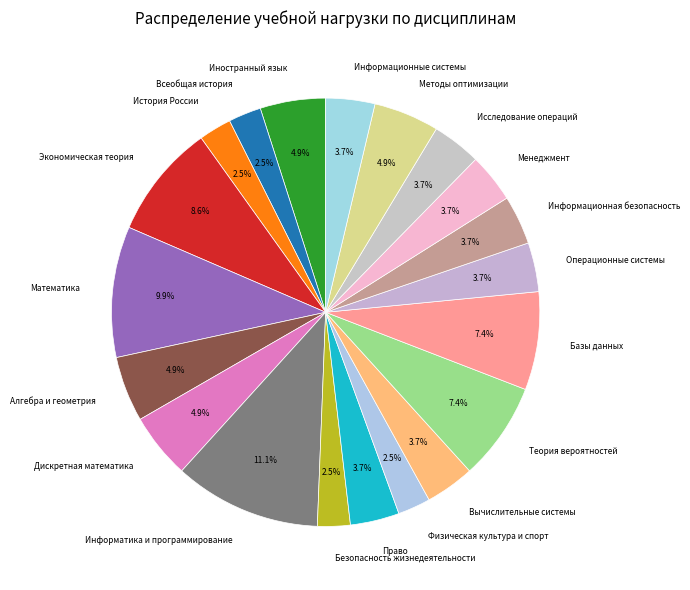

Does Право represent more than half of the total?

No